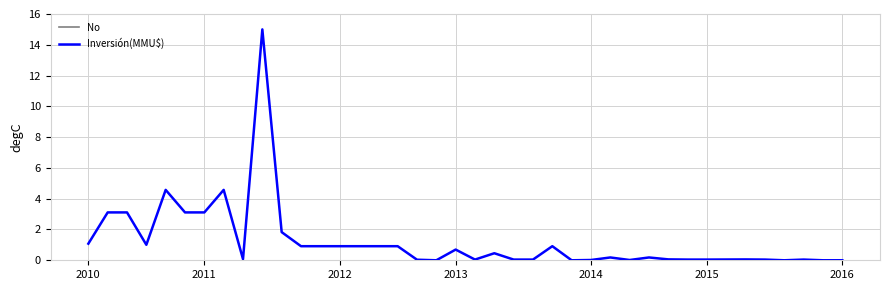

True or false: Inversión(MMU$) has a value of 1.1 at 2010.

True